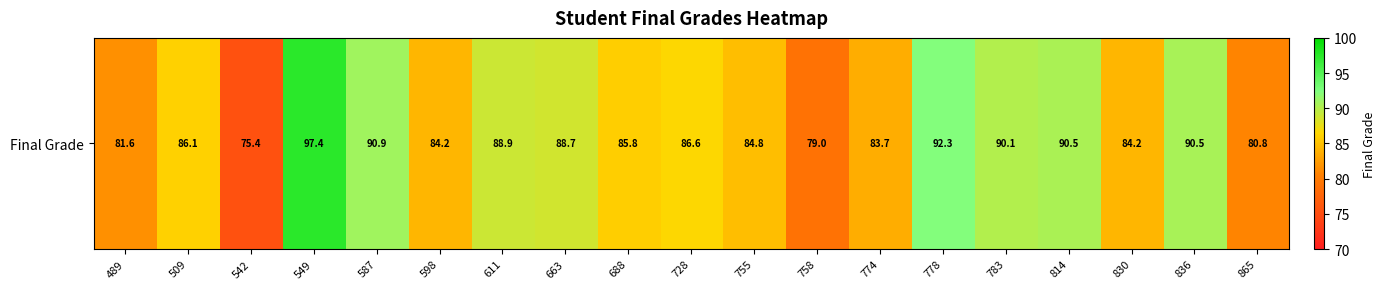

Approximately how many times larger is the value at 865 compared to 778?

0.9